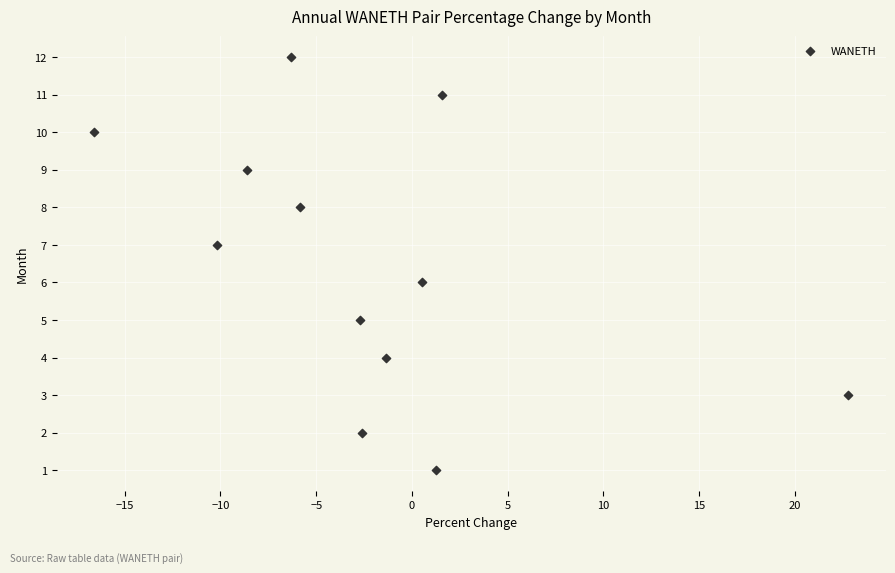

What is the range of Y values (max minus min)?

11